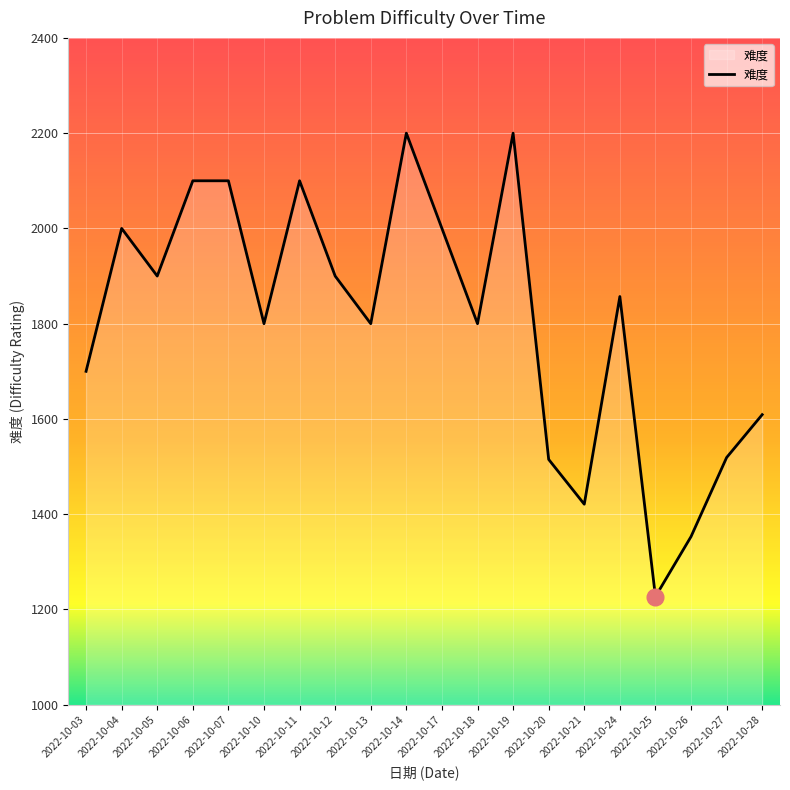

Where does the data first go above 1857?

2022-10-04